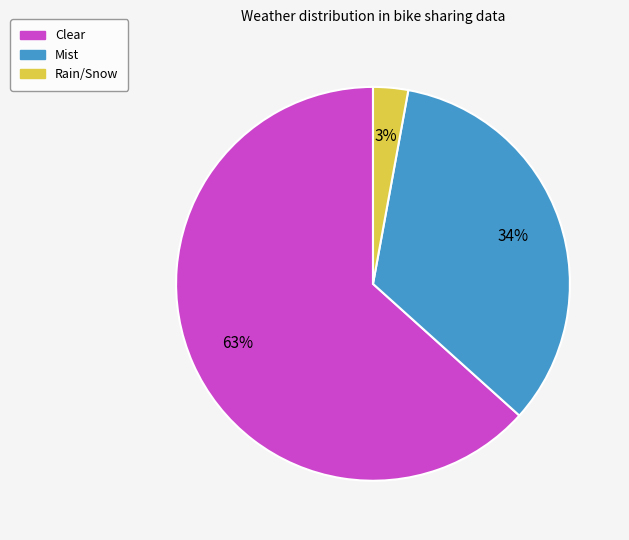

Between Rain/Snow and Mist, which is larger?

Mist